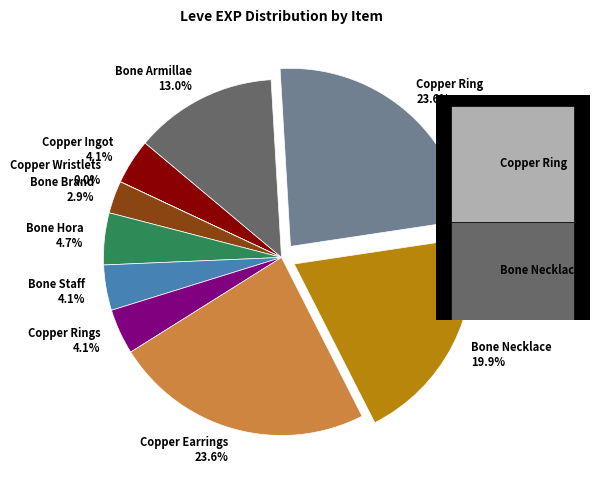

What percentage is the Bone Necklace slice, to the nearest percent?

20%